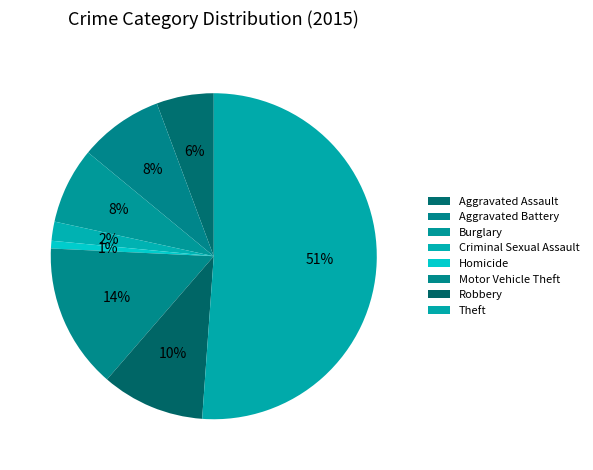

To the nearest percent, what percentage of the pie is Criminal Sexual Assault?

2%